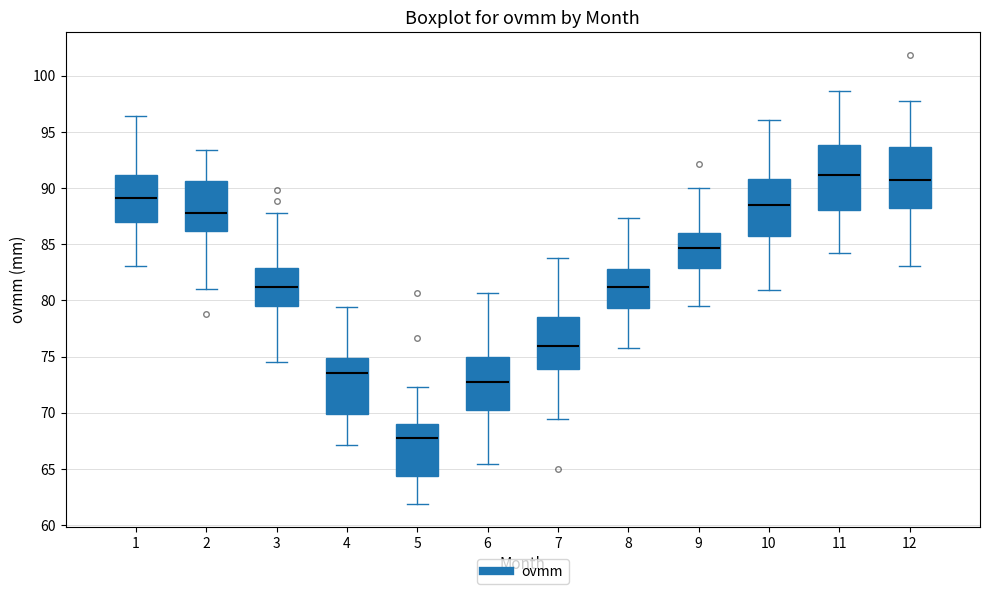

Where does the lower whisker of the box at x = 10 end on the y-axis? The values are not printed on the chart, so give them approximately, as read against the axis.

81.0